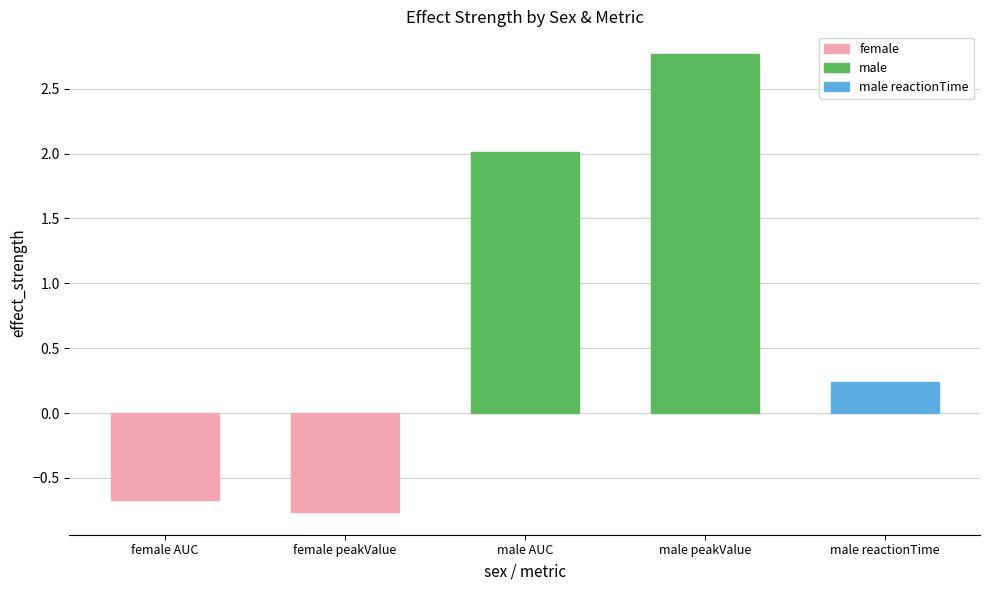

List the labels in order of value, smallest first.

female peakValue, female AUC, male reactionTime, male AUC, male peakValue